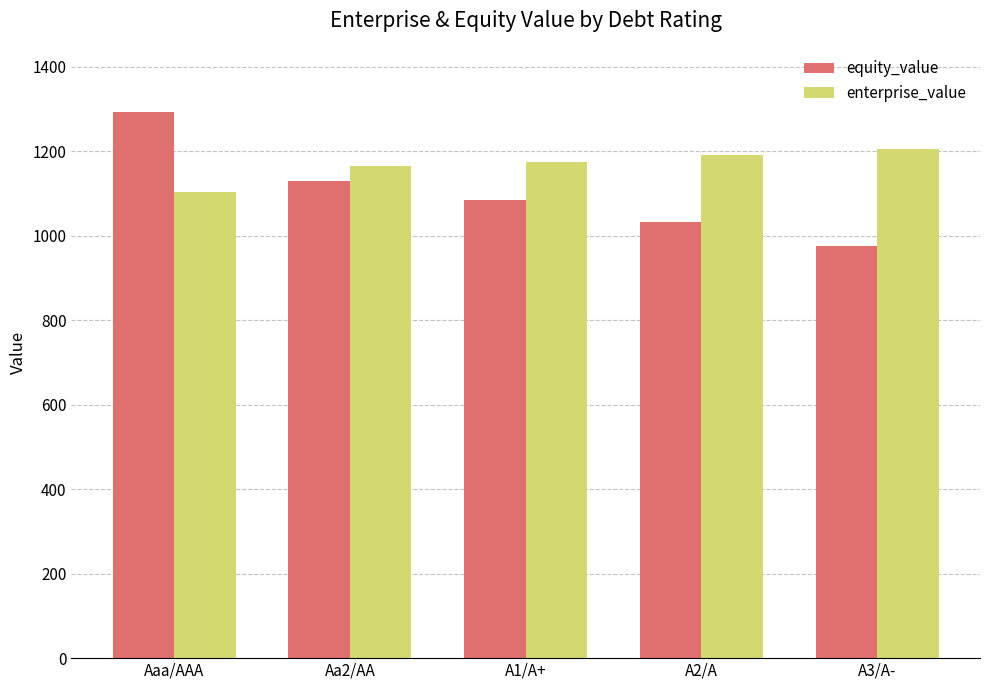

What is the sum of all enterprise_value values?

5839.0